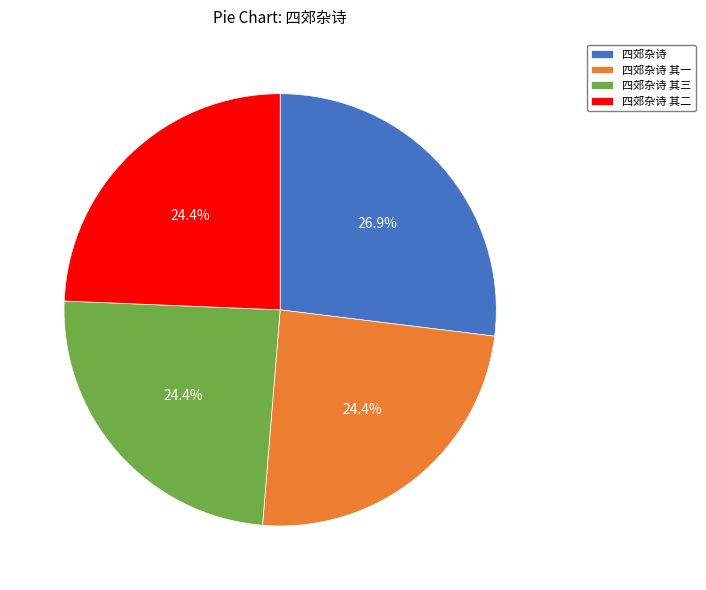

How many slices are in this pie chart?

4